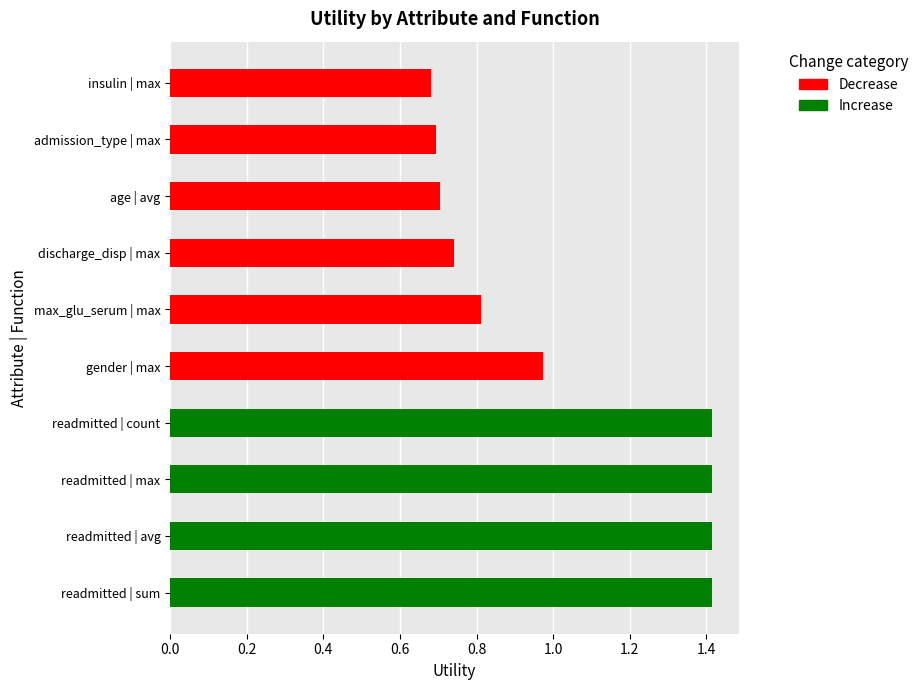

What position from the left is admission_type | max?

9